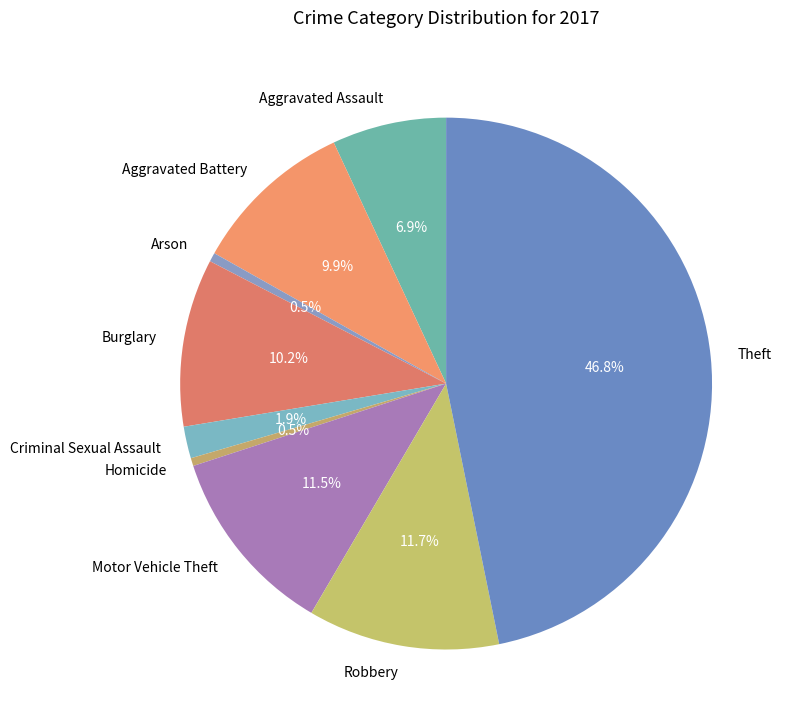

True or false: Burglary accounts for 21% of the total.

False